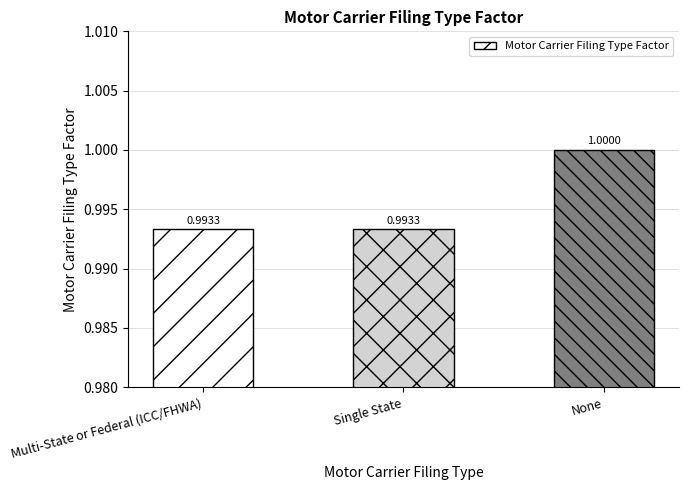

Is it true that the value at None is 1.5?

False